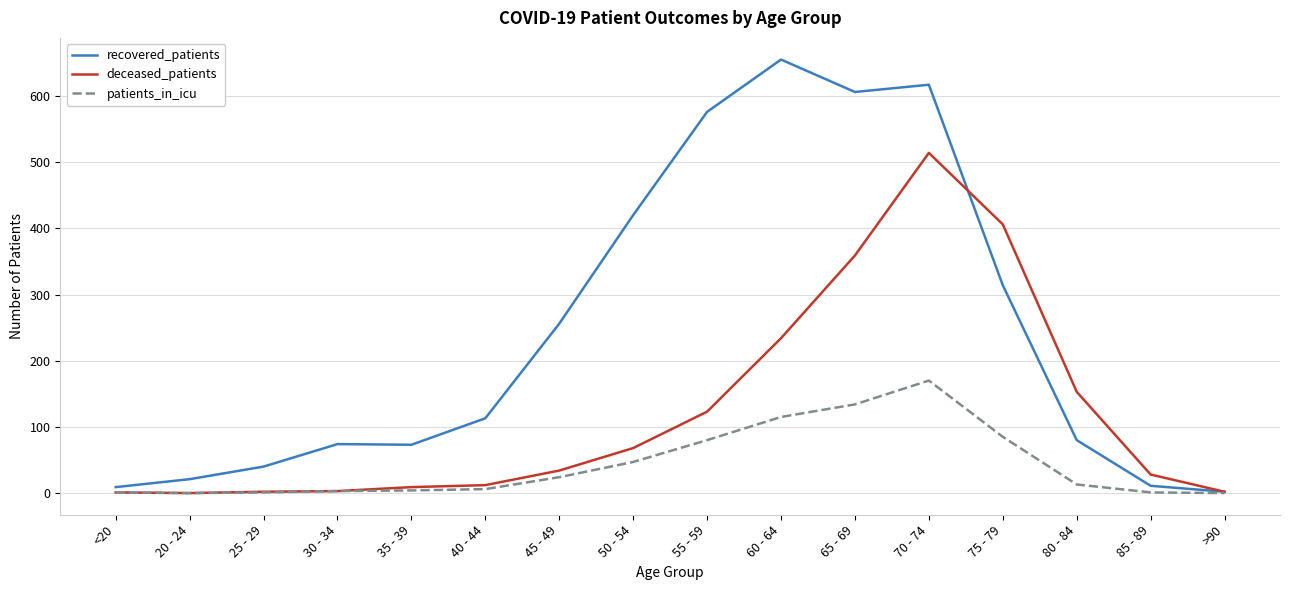

The deceased_patients series shows 406 at 75 - 79. True or false?

True